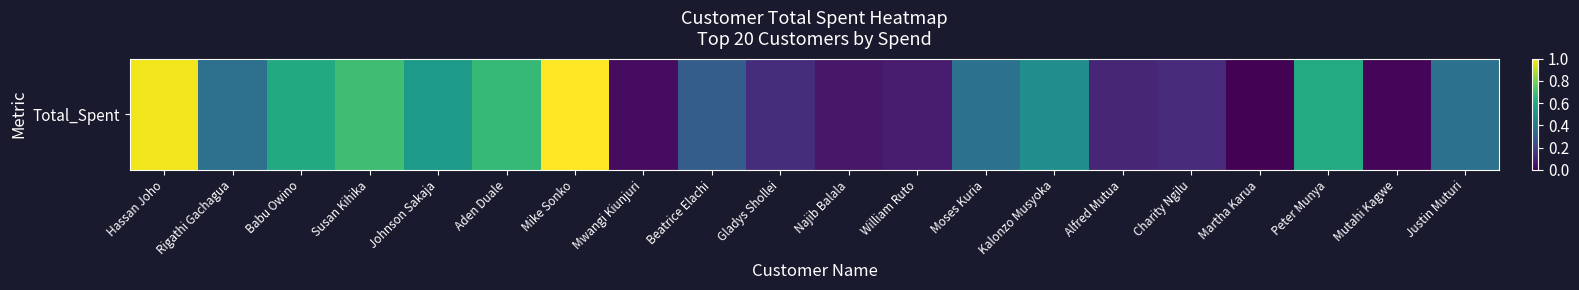

List the labels in order of value, largest first.

Mike Sonko, Hassan Joho, Susan Kihika, Aden Duale, Peter Munya, Babu Owino, Johnson Sakaja, Kalonzo Musyoka, Justin Muturi, Moses Kuria, Rigathi Gachagua, Beatrice Elachi, Gladys Shollei, Charity Ngilu, Alfred Mutua, William Ruto, Najib Balala, Mwangi Kiunjuri, Mutahi Kagwe, Martha Karua